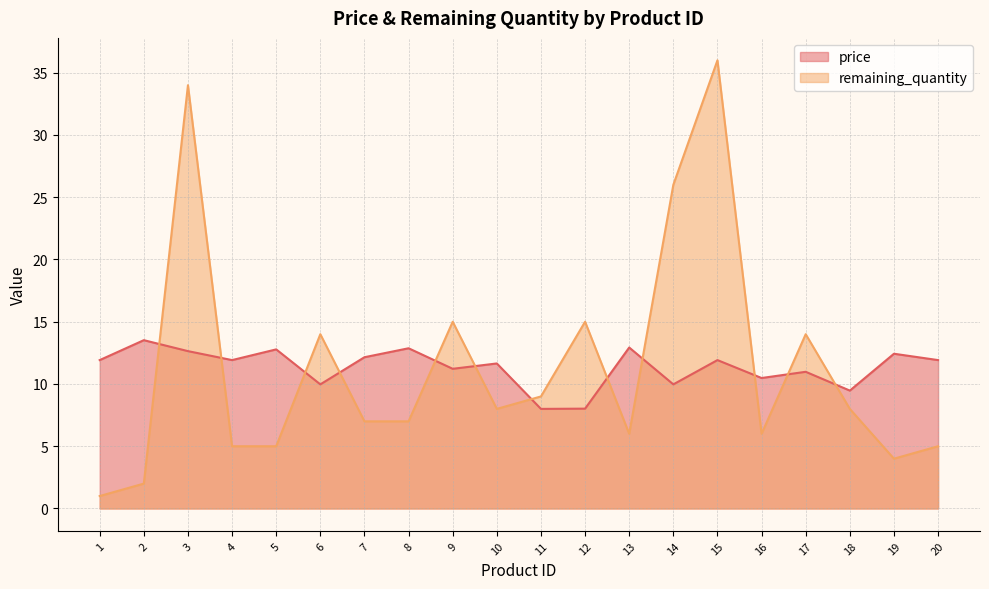

At which category does the chart reach its minimum across all series?

1